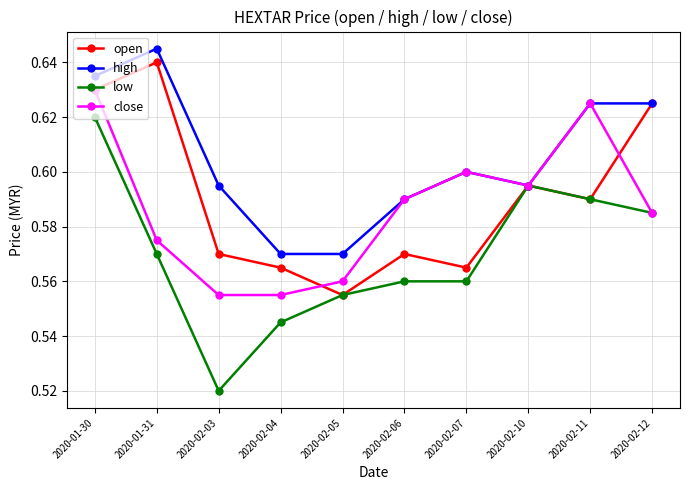

Does the chart display data point markers on the line(s)?

Yes